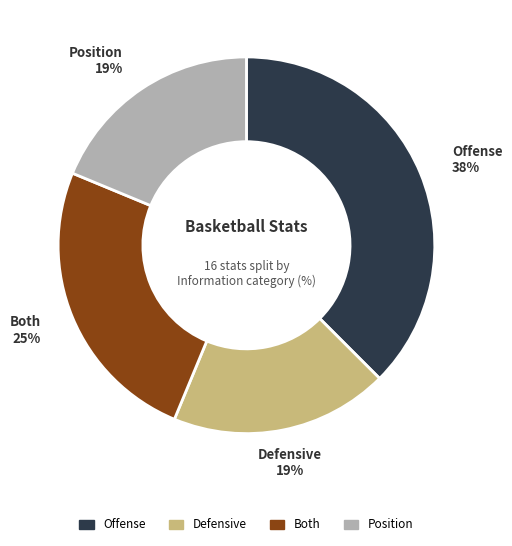

Which slice is the largest?

Offense